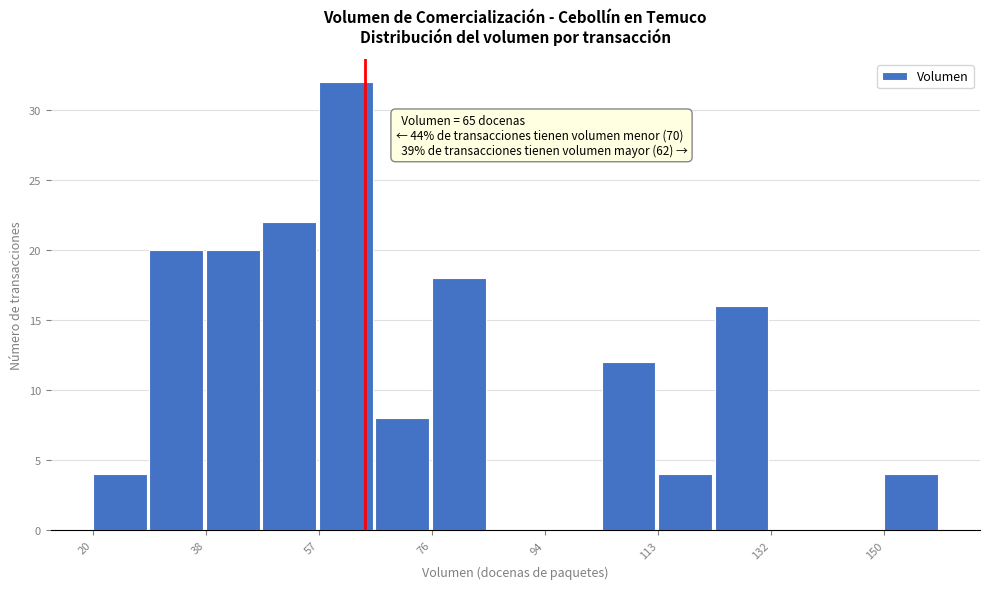

Over which range of the x-axis is the bar tallest?

58 to 66